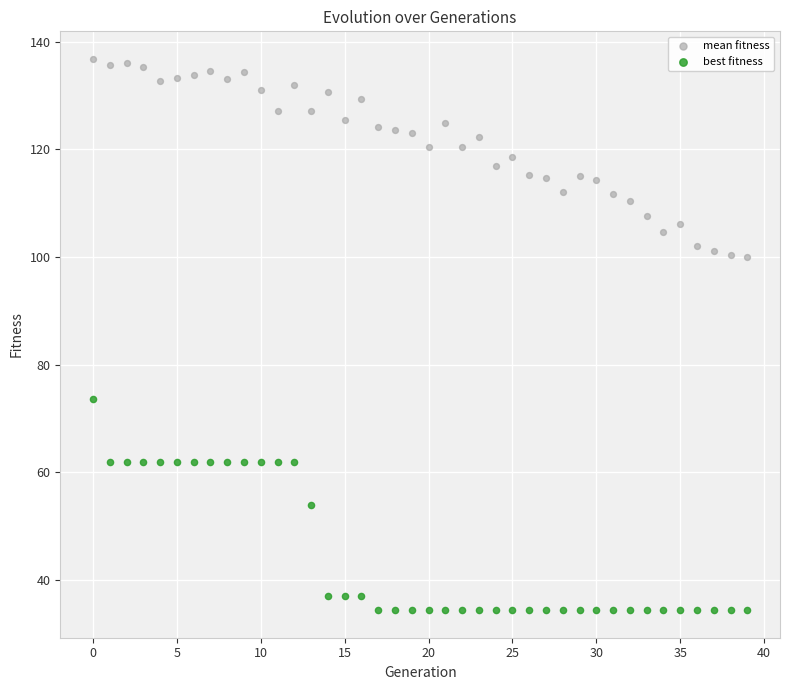

Which series has the widest spread of Y values?

best fitness